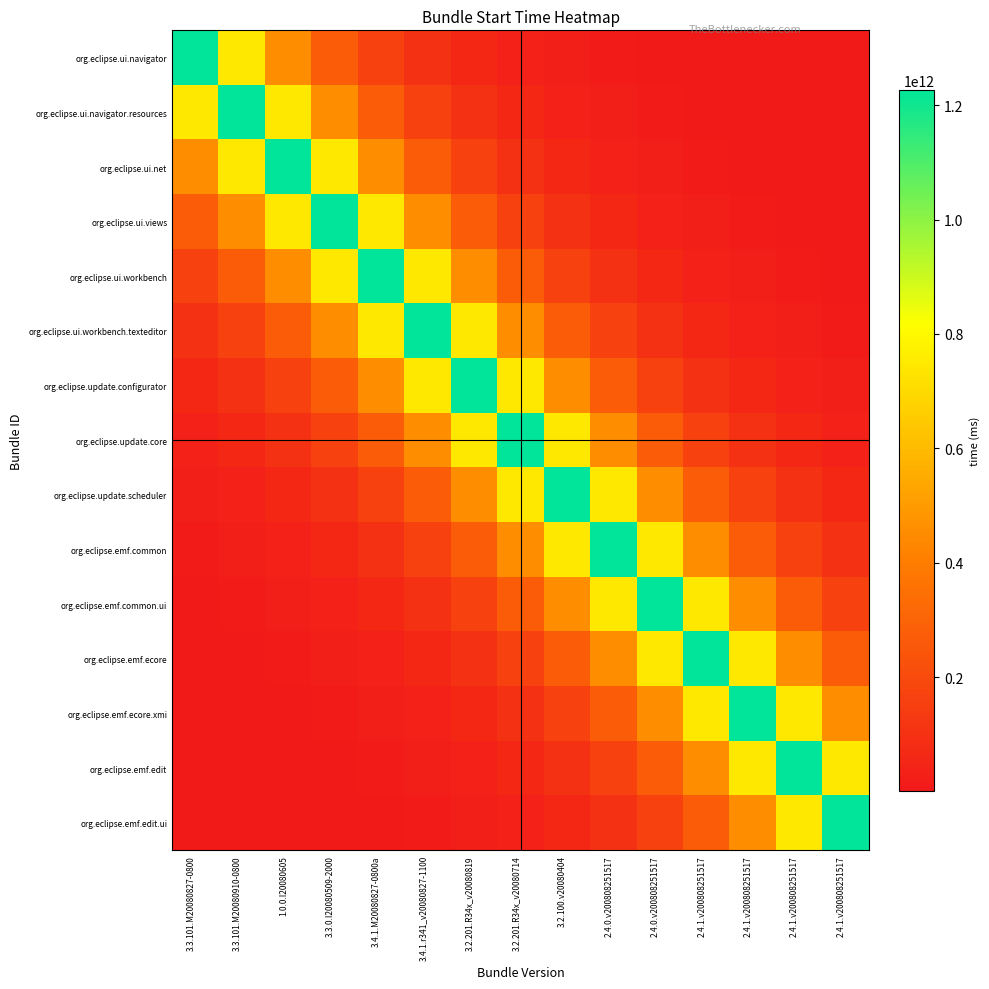

What is the spread (max minus min) of values at 3.3.101.M20080827-0800?

1225972061543.4